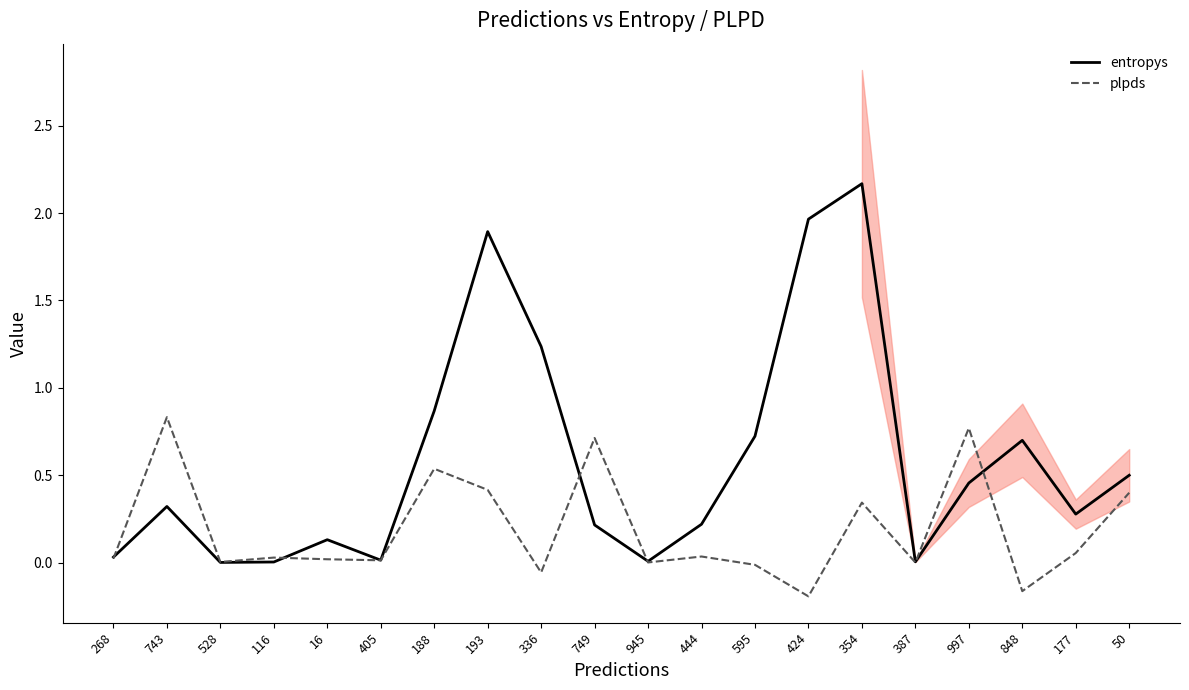

After their last crossing, which series has the higher values: entropys or plpds?

entropys